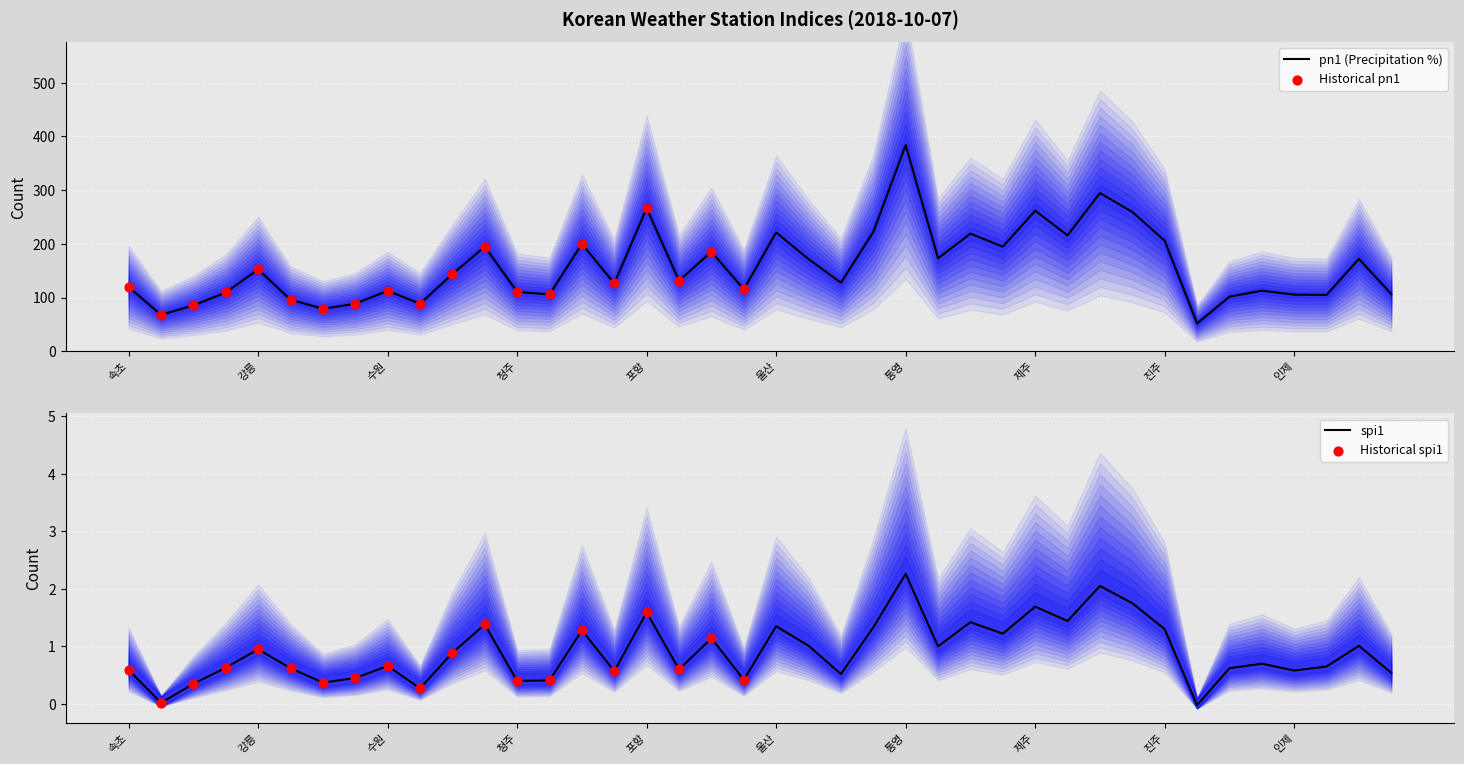

What is the total value across all series at 서귀포?

261.1